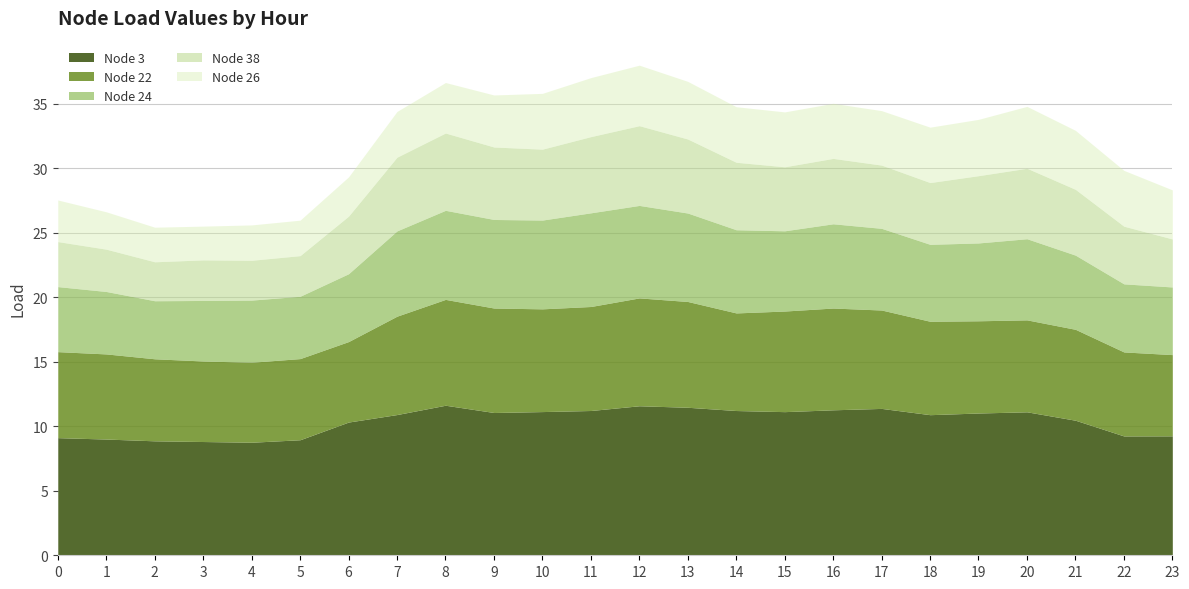

True or false: Node 38 and Node 24 cross at least once.

False